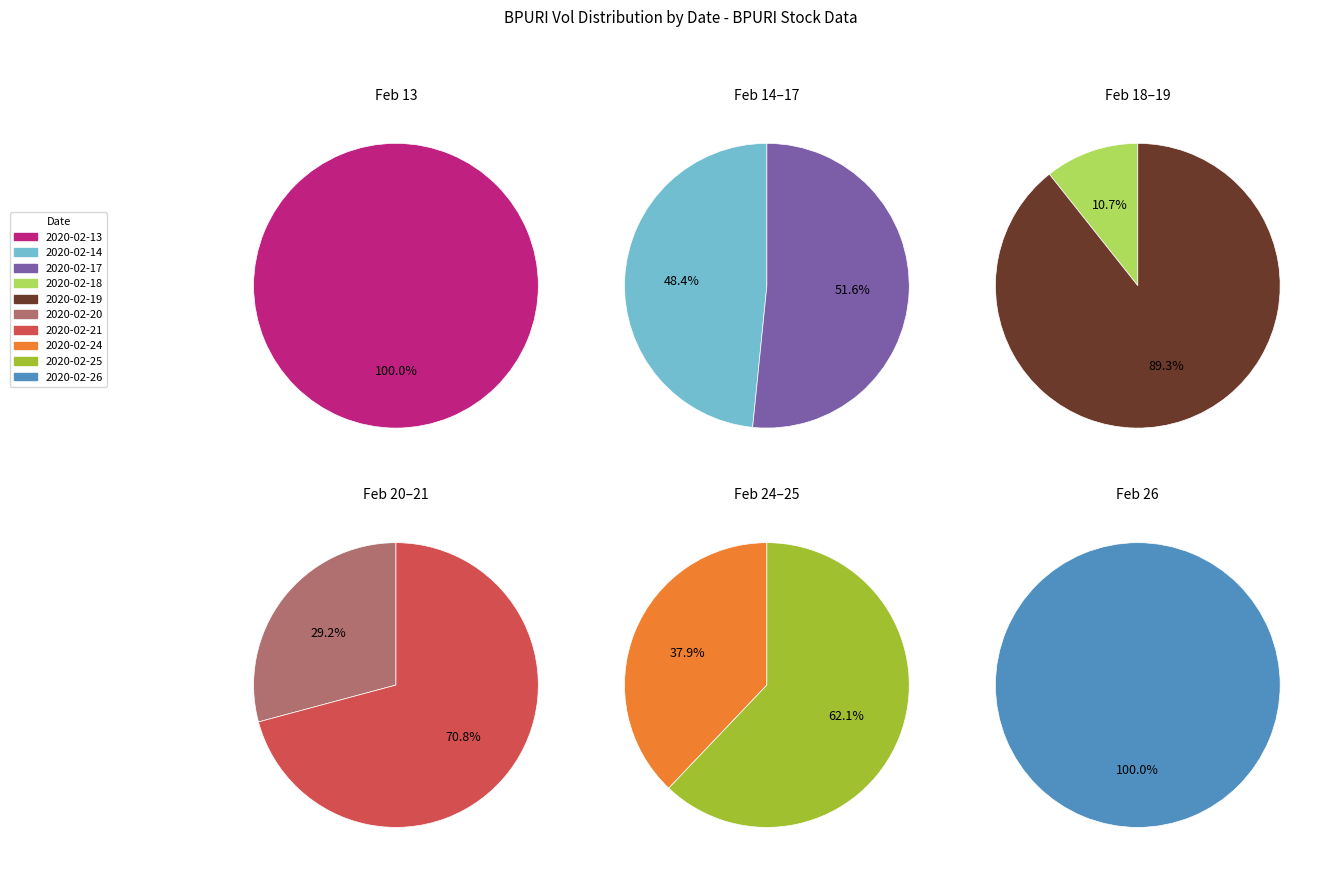

How many slices are in this pie chart?

10